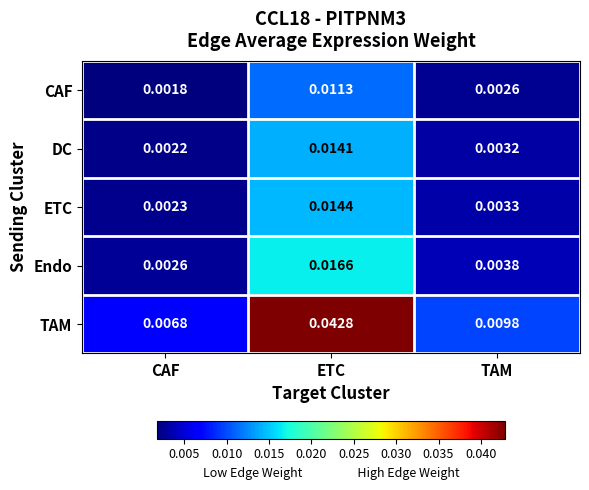

Between CAF and ETC, which series saw the biggest shift?

TAM